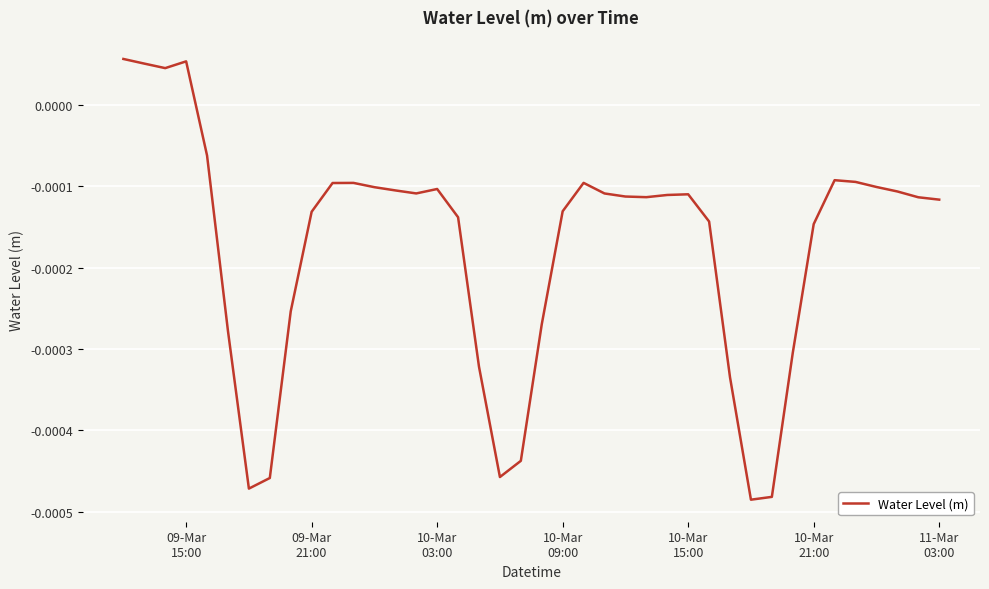

How many lines are shown in the chart?

1